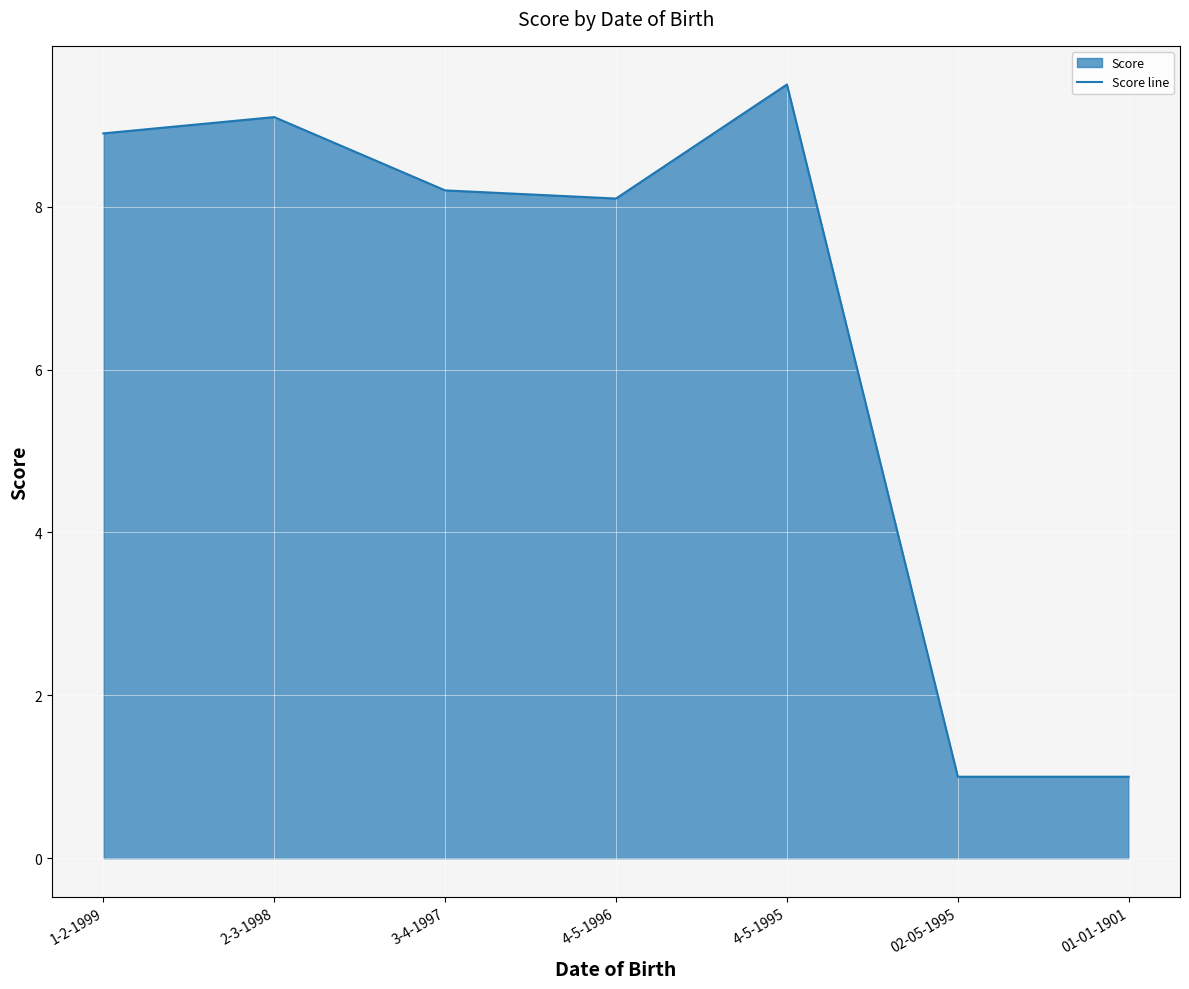

Reading left to right, list all the values displayed in this chart.

1-2-1999=8.9	2-3-1998=9.1	3-4-1997=8.2	4-5-1996=8.1	4-5-1995=9.5	02-05-1995=1.0	01-01-1901=1.0